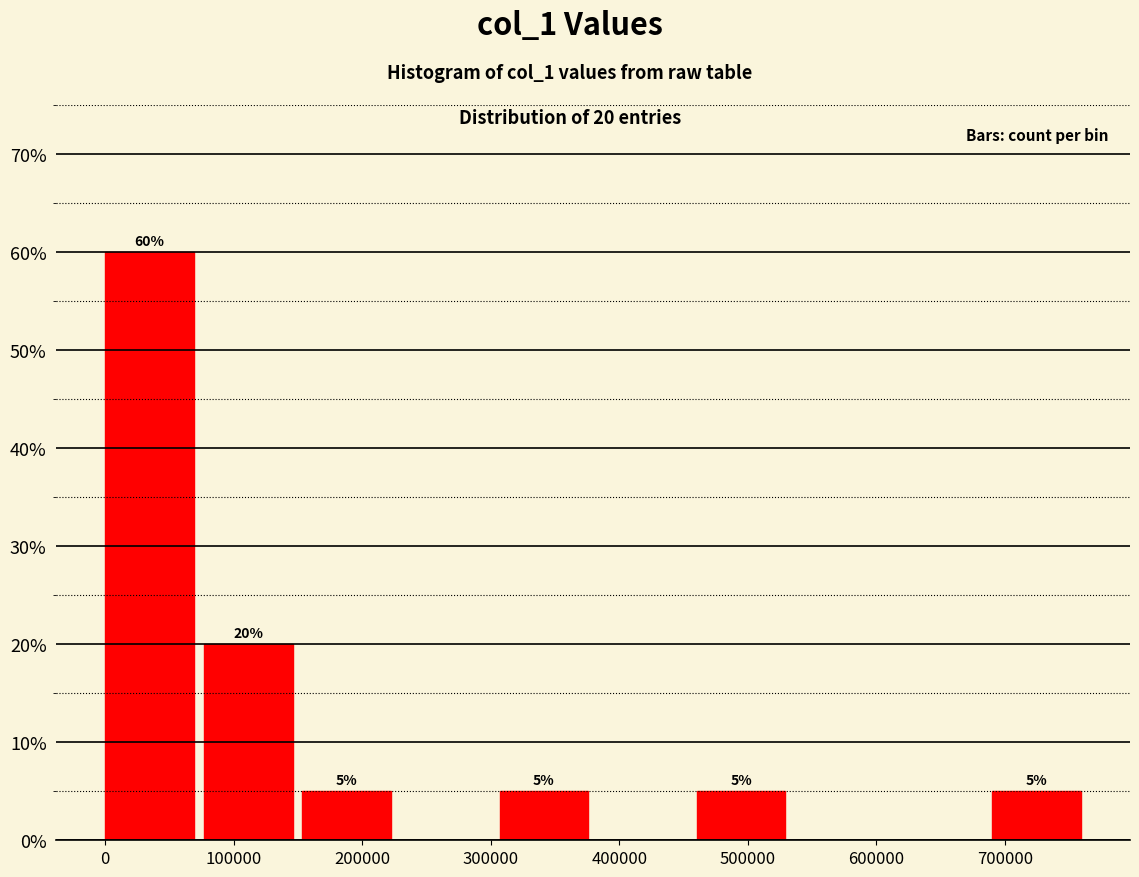

Which range on the x-axis has the tallest bar?

0 to 80000